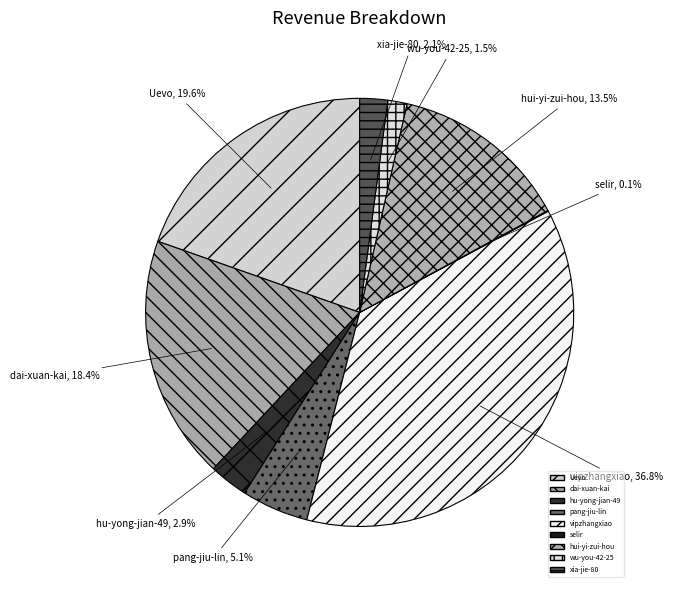

Do pang-jiu-lin and dai-xuan-kai together represent more than half of the pie?

No